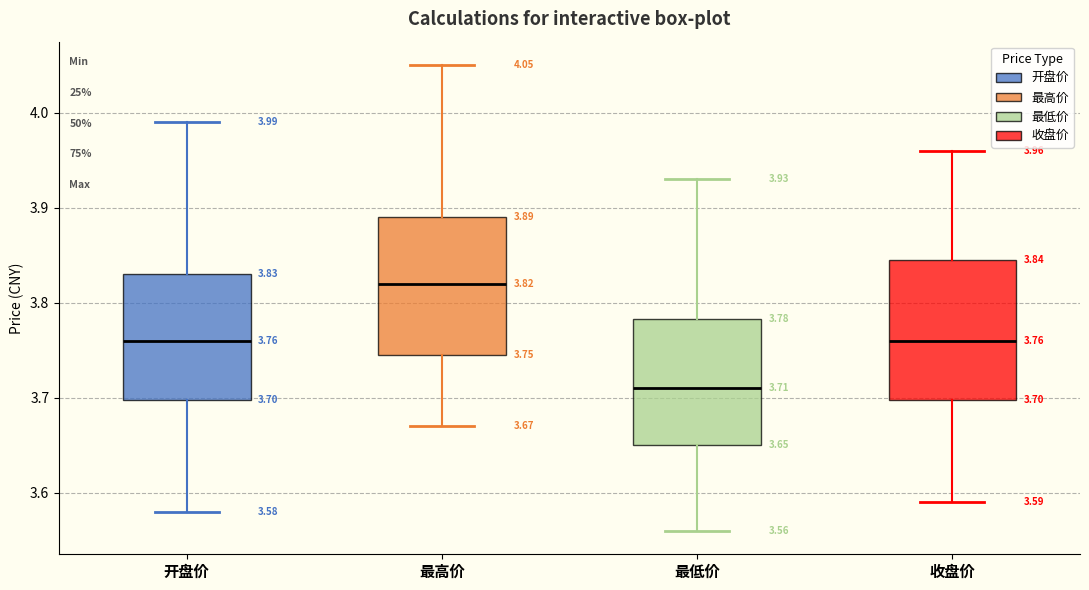

Which box has the highest median line?

最高价